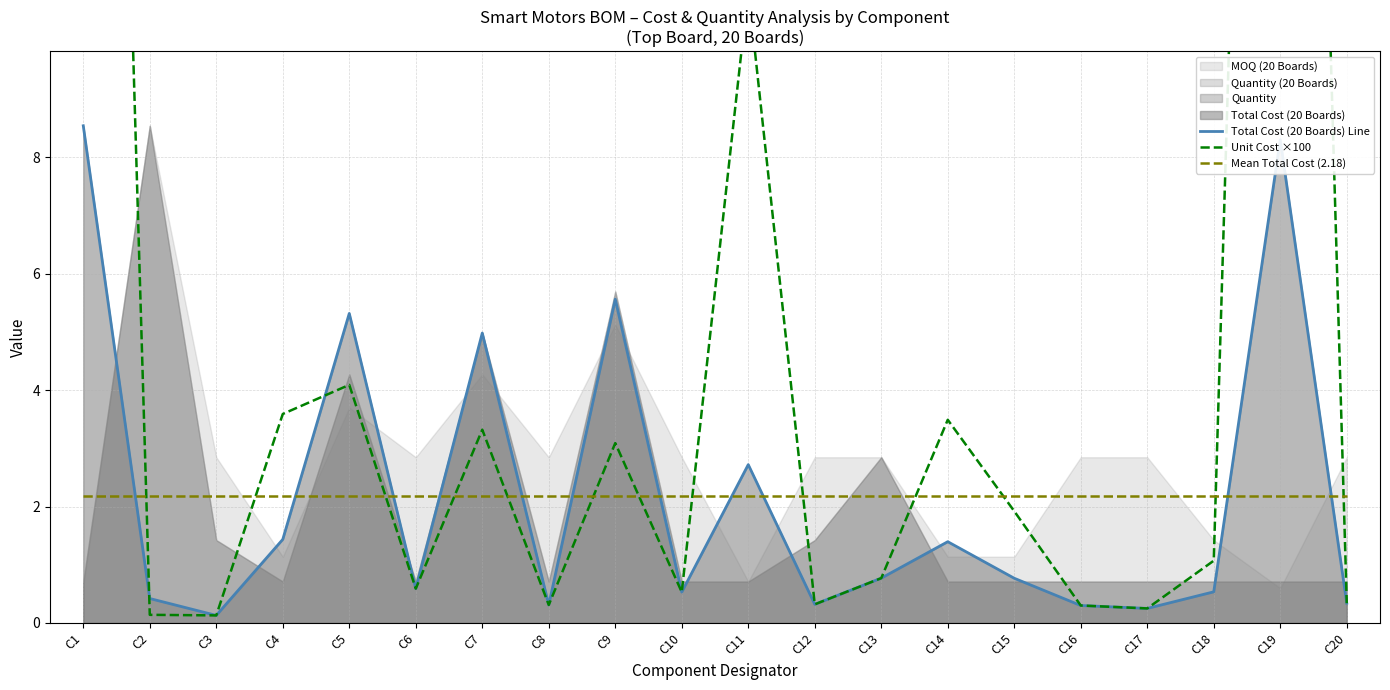

Where does the Unit Cost ×100 series first go above 1?

C1